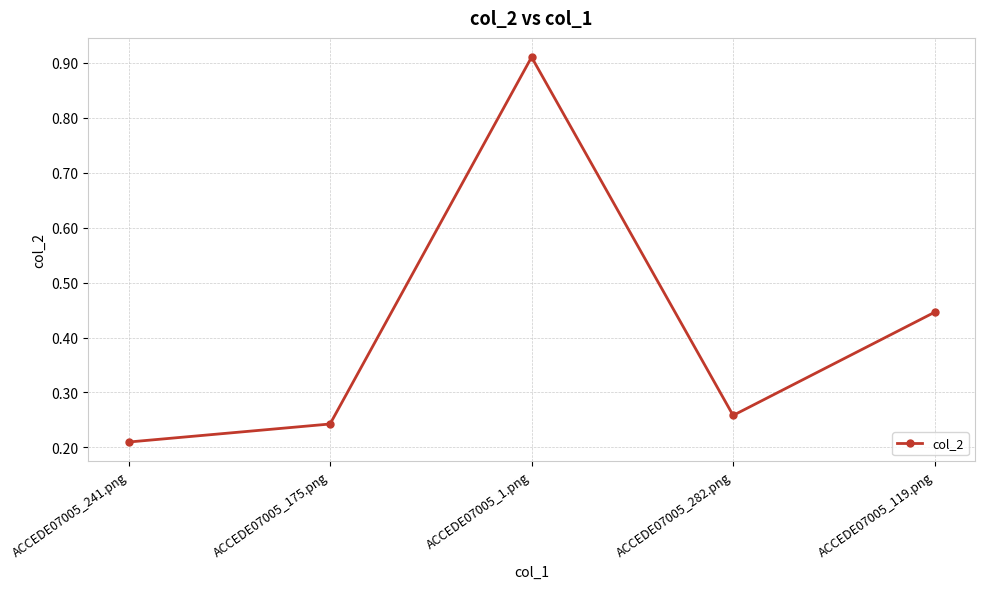

What is the sum of the values at ACCEDE07005_282.png and ACCEDE07005_175.png?

0.5